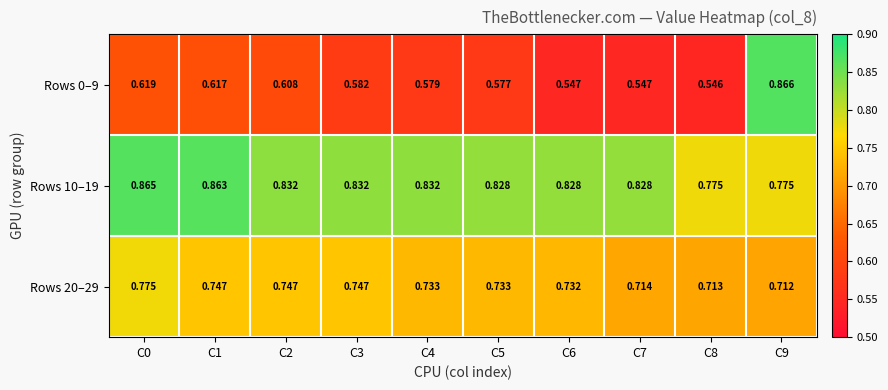

At C6, list the series in order from largest to smallest.

Rows 10–19, Rows 20–29, Rows 0–9